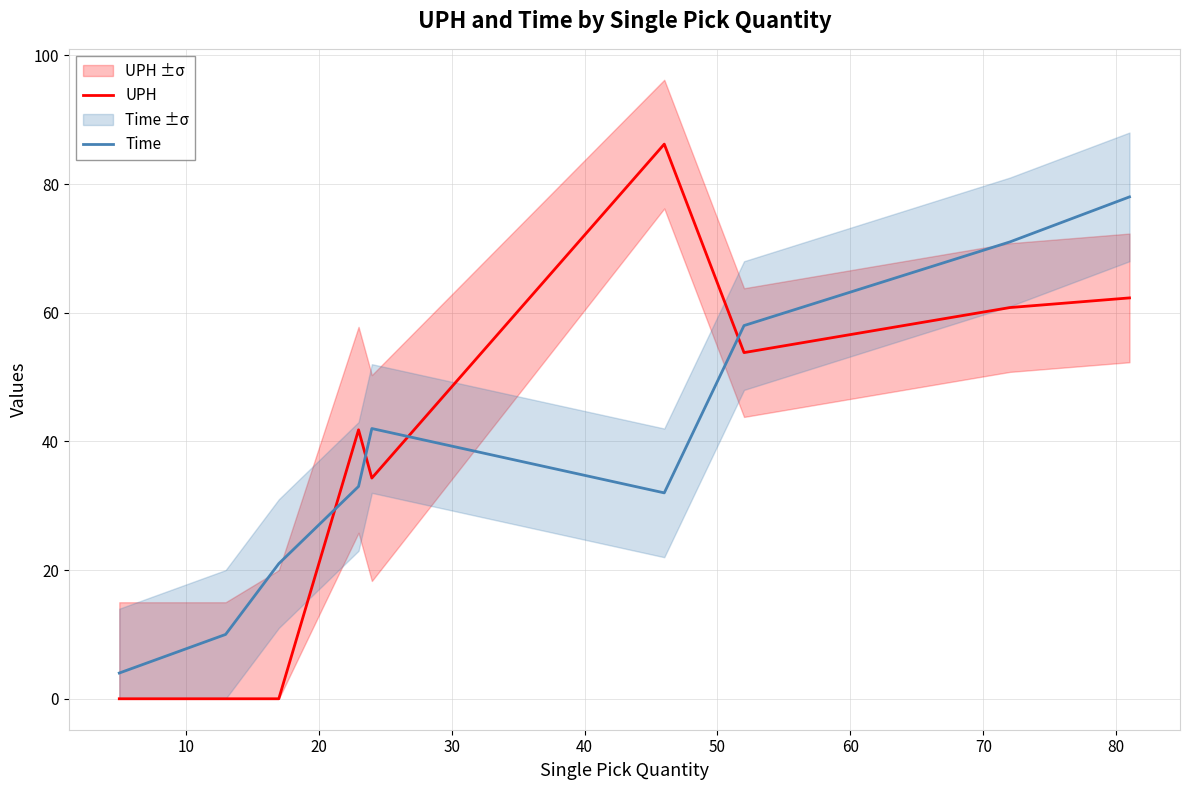

What is the difference between the maximum and second lowest values in the UPH series?

86.2